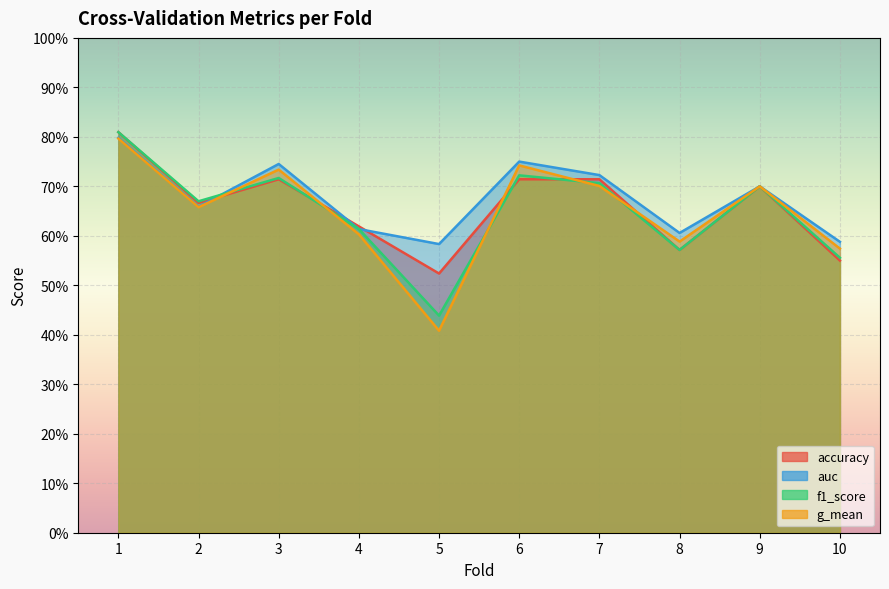

Reading right to left, extract all data points from this chart.

accuracy: 10=0.6	9=0.7	8=0.6	7=0.7	6=0.7	5=0.5	4=0.6	3=0.7	2=0.7	1=0.8
auc: 10=0.6	9=0.7	8=0.6	7=0.7	6=0.8	5=0.6	4=0.6	3=0.7	2=0.7	1=0.8
f1_score: 10=0.6	9=0.7	8=0.6	7=0.7	6=0.7	5=0.4	4=0.6	3=0.7	2=0.7	1=0.8
g_mean: 10=0.6	9=0.7	8=0.6	7=0.7	6=0.7	5=0.4	4=0.6	3=0.7	2=0.7	1=0.8